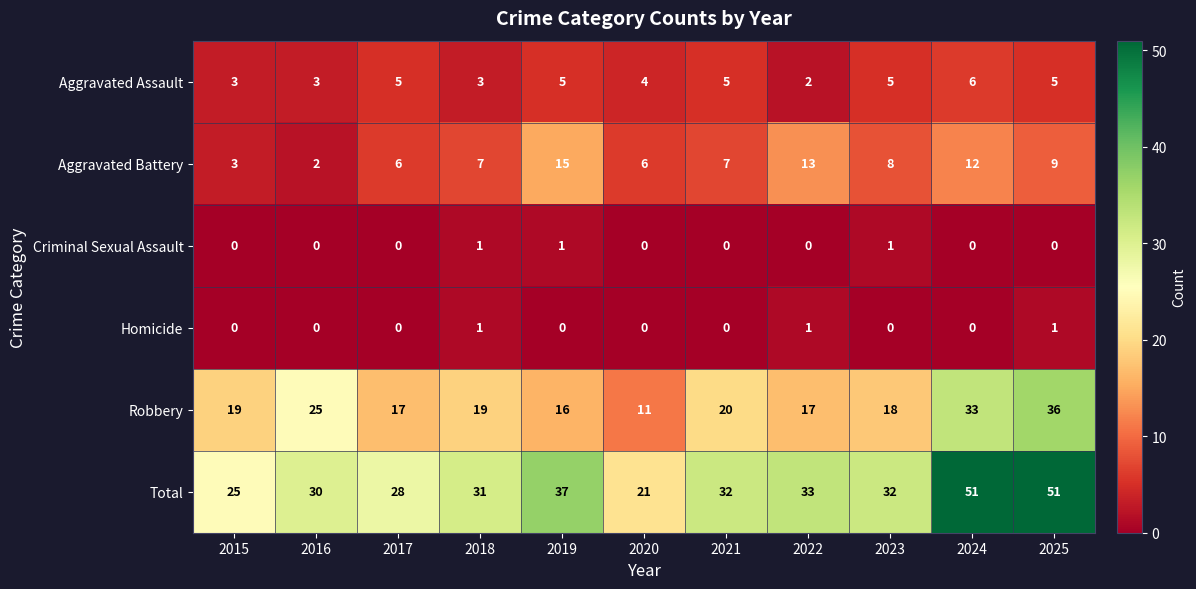

How many data points does each series have?

11